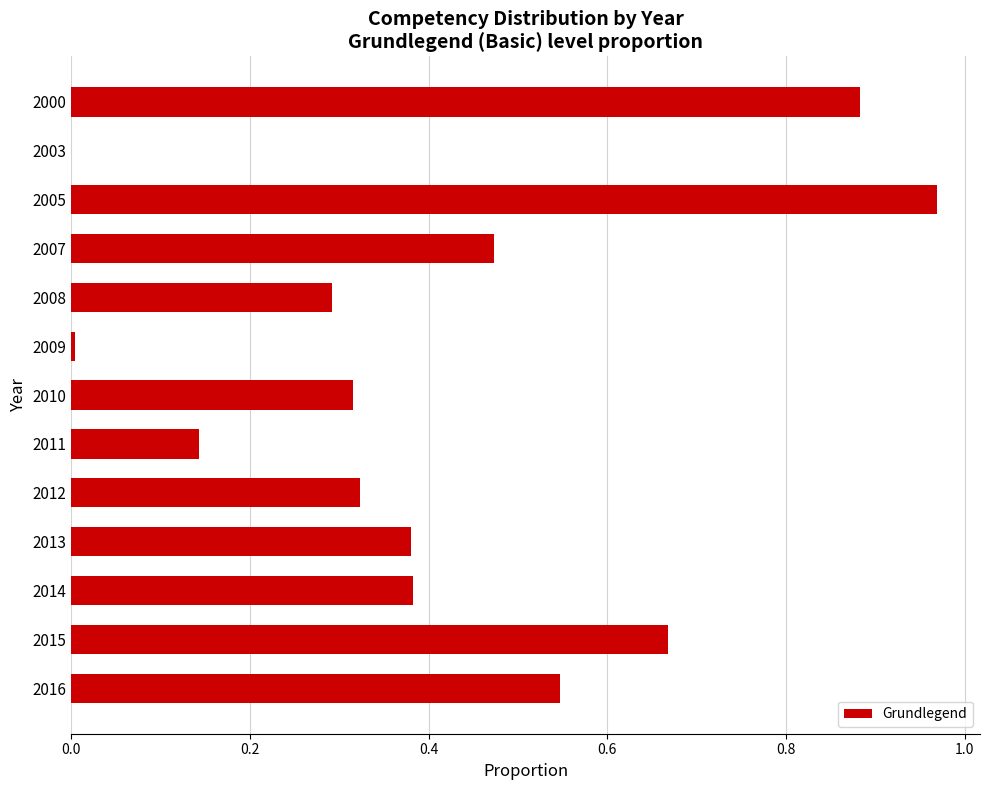

What is the sum of all values?

5.4